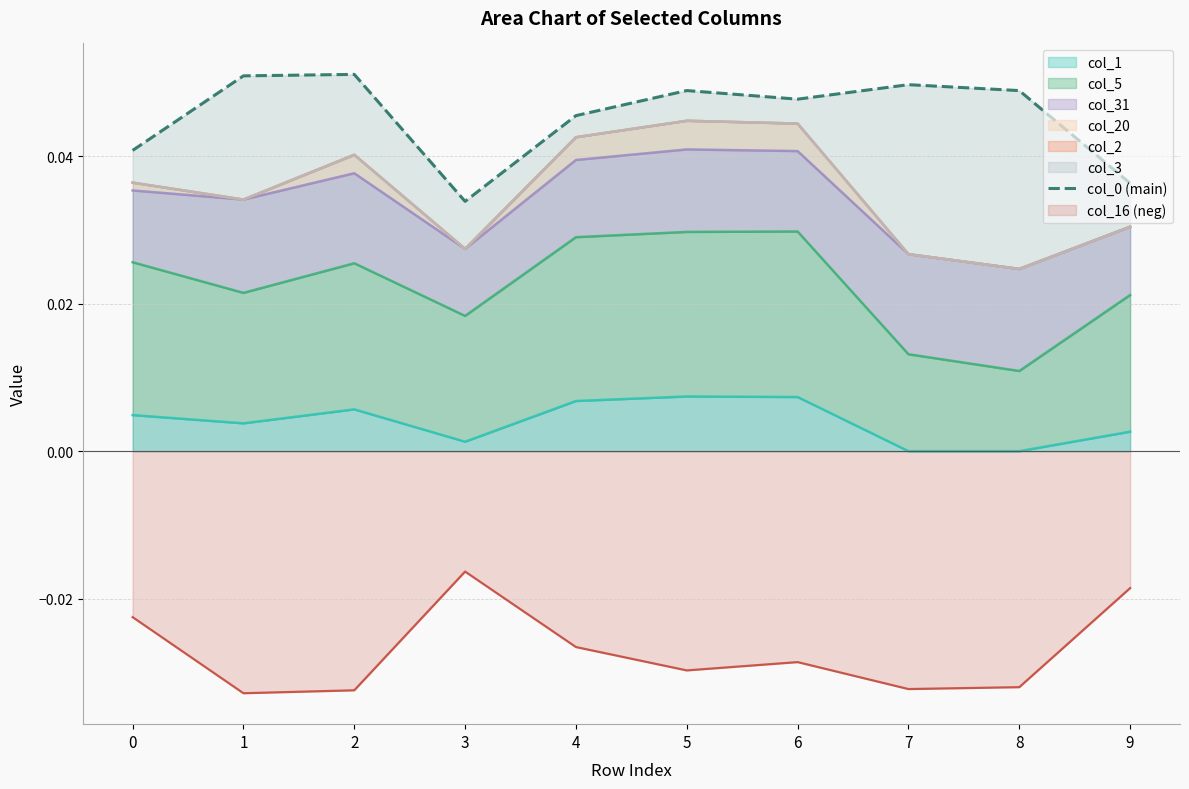

At which category does the data reach its first local peak?

2